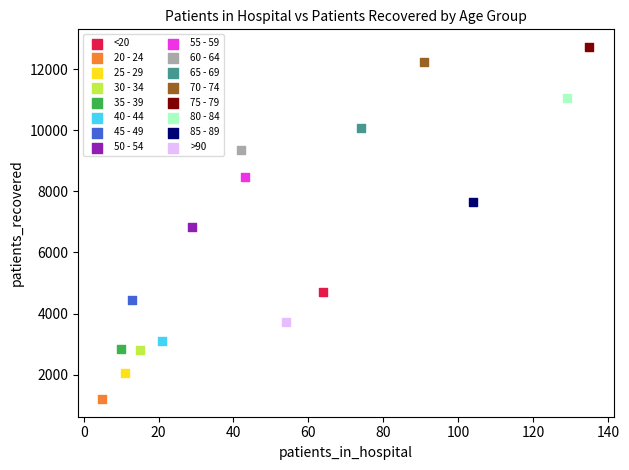

What are all the series names shown in the legend?

<20, 20 - 24, 25 - 29, 30 - 34, 35 - 39, 40 - 44, 45 - 49, 50 - 54, 55 - 59, 60 - 64, 65 - 69, 70 - 74, 75 - 79, 80 - 84, 85 - 89, >90